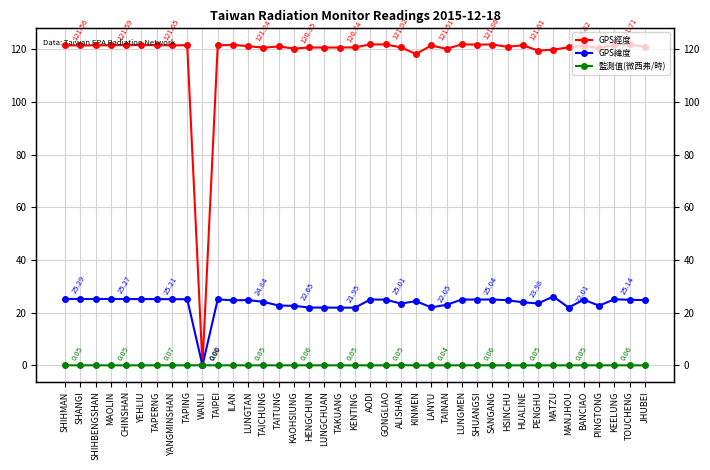

True or false: GPS緯度 has a value of 25.1 at SANGANG.

True